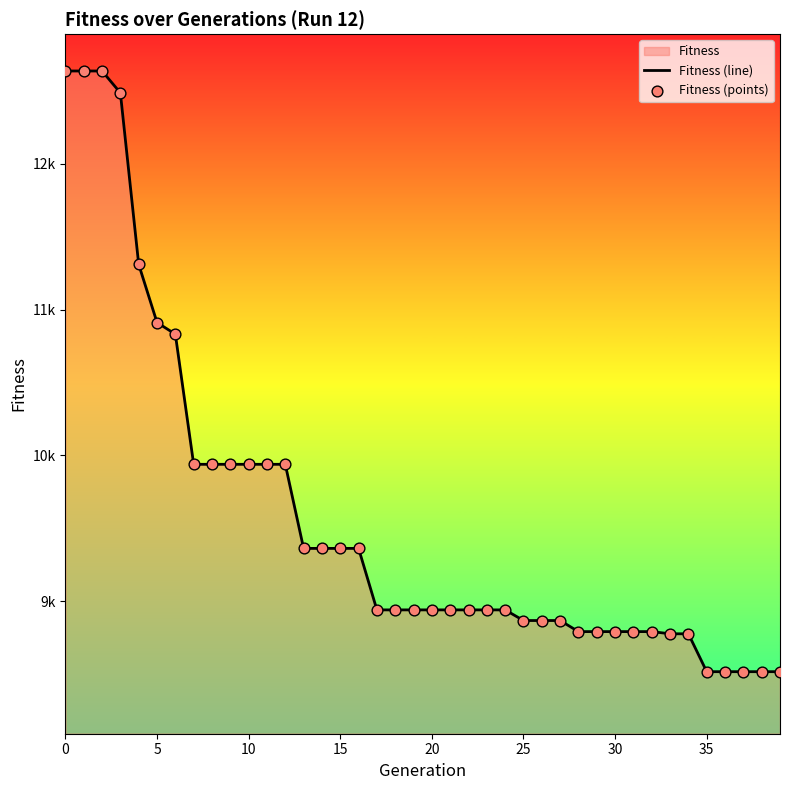

Which series contains the lowest Y value?

Fitness (line)